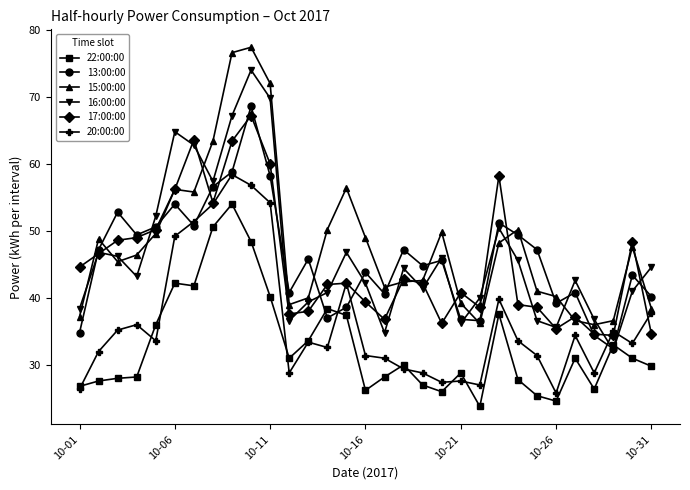

True or false: 22:00:00 has more than 2 interior local peaks.

True